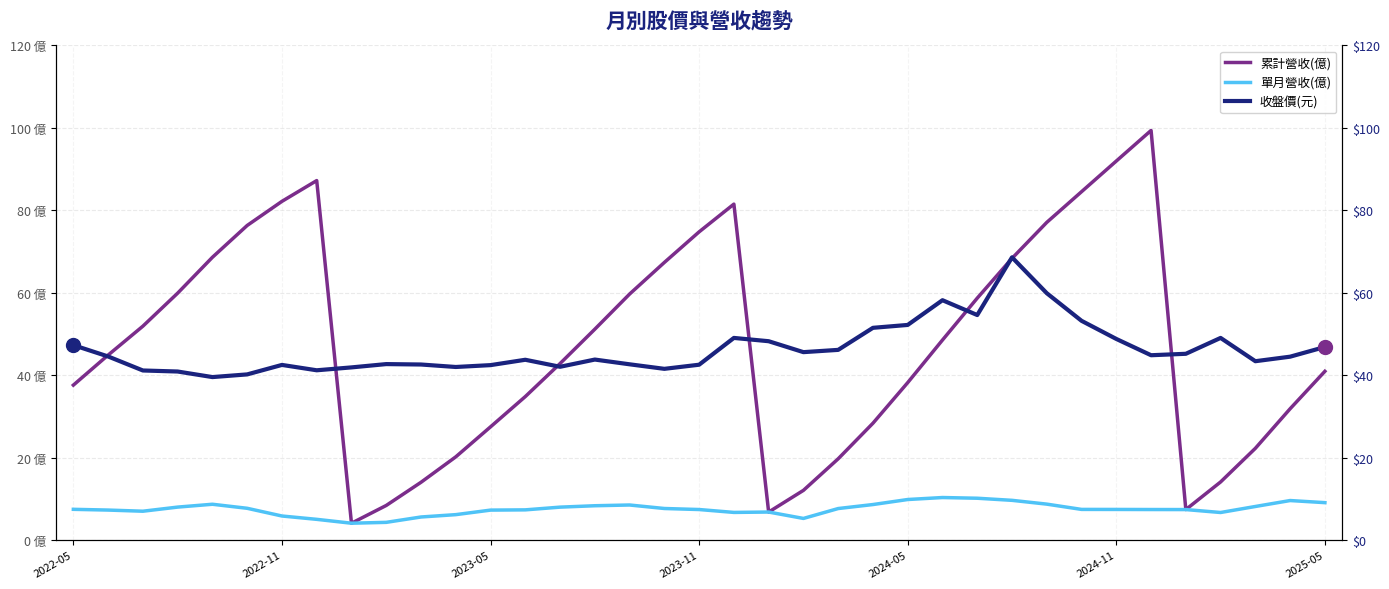

True or false: 單月營收(億) has more than 0 interior local peaks.

True